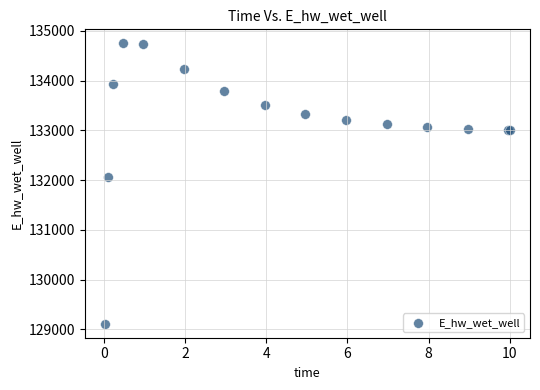

What Y value in the scatter plot is closest to 131931?

132054.5